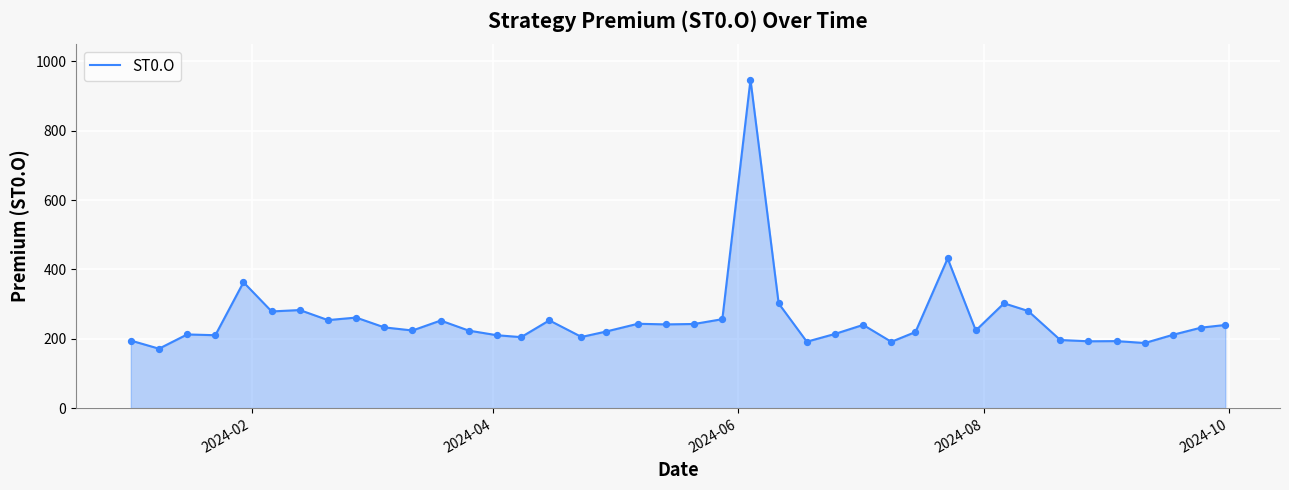

What is the maximum value shown in the chart?

947.4